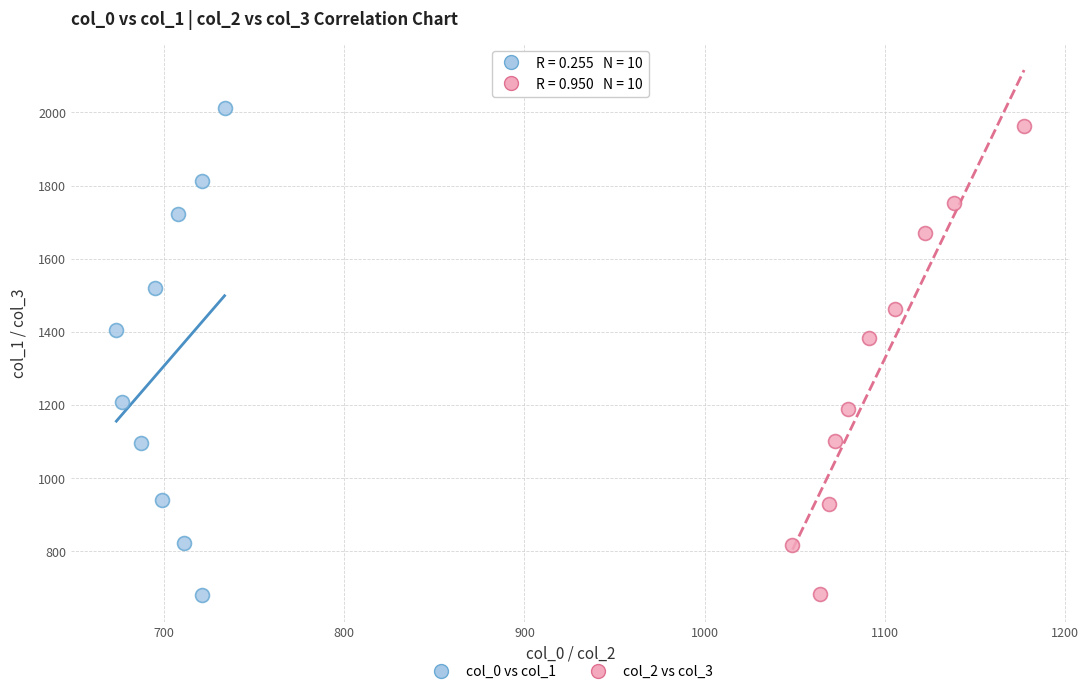

Which series has the widest spread of Y values?

col_0 vs col_1